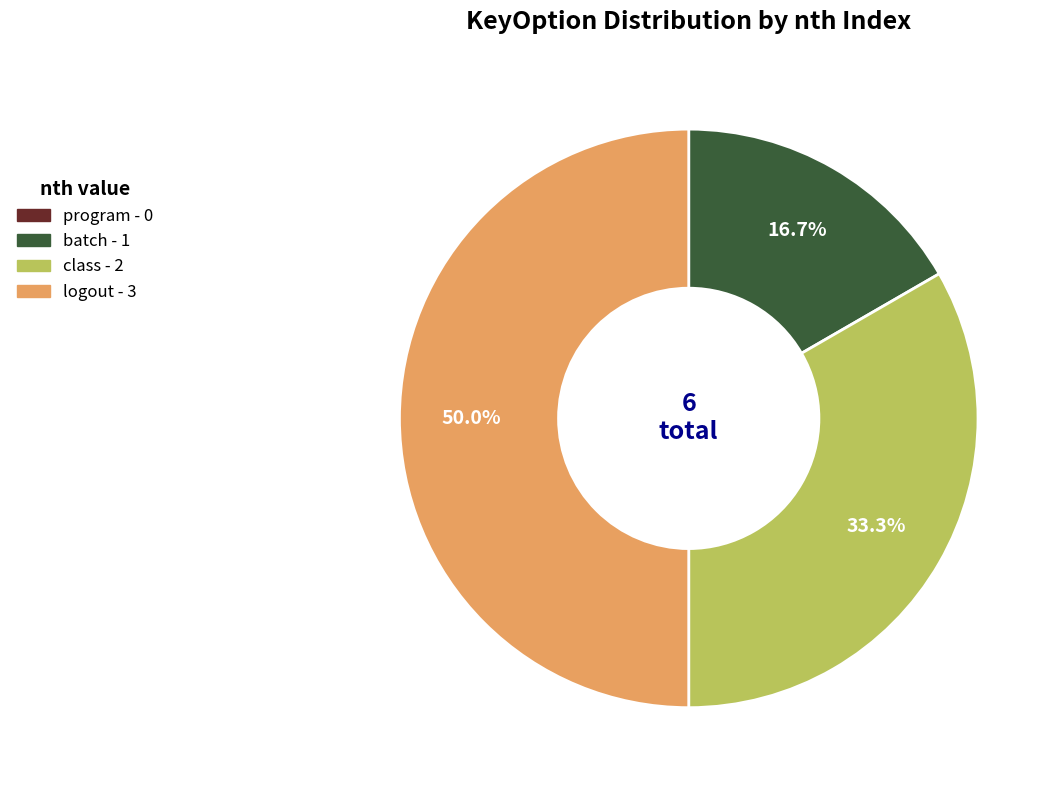

The logout slice represents 50% of the pie. True or false?

True